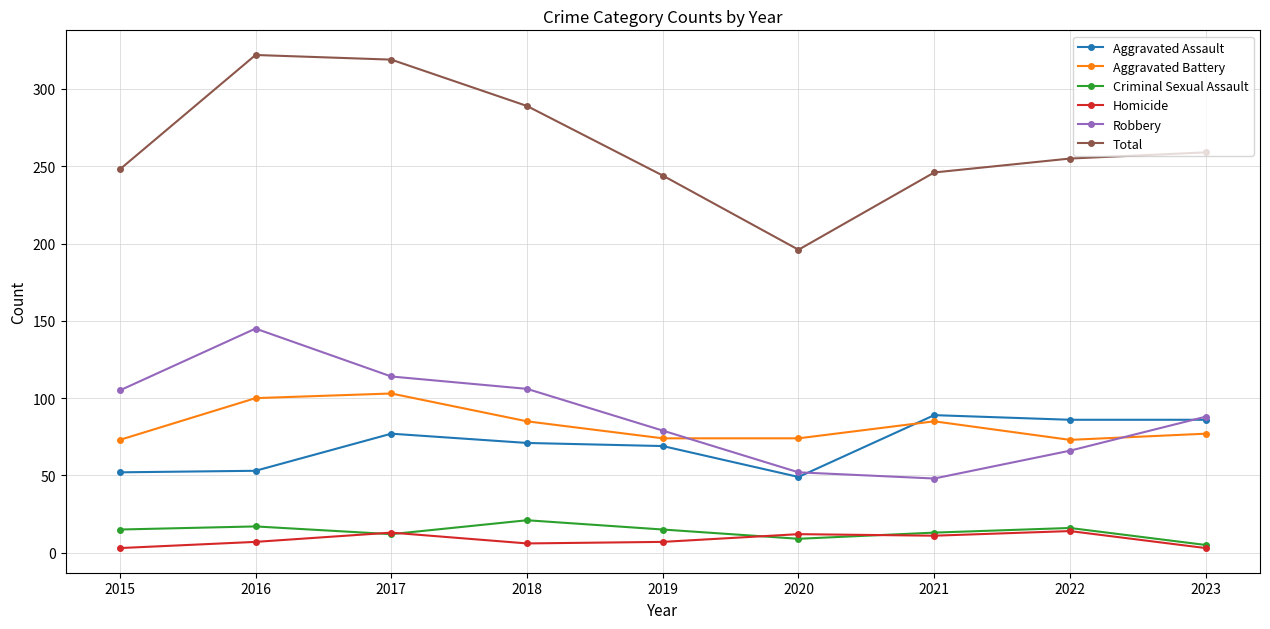

What is the spread (max minus min) of values at 2022?

241